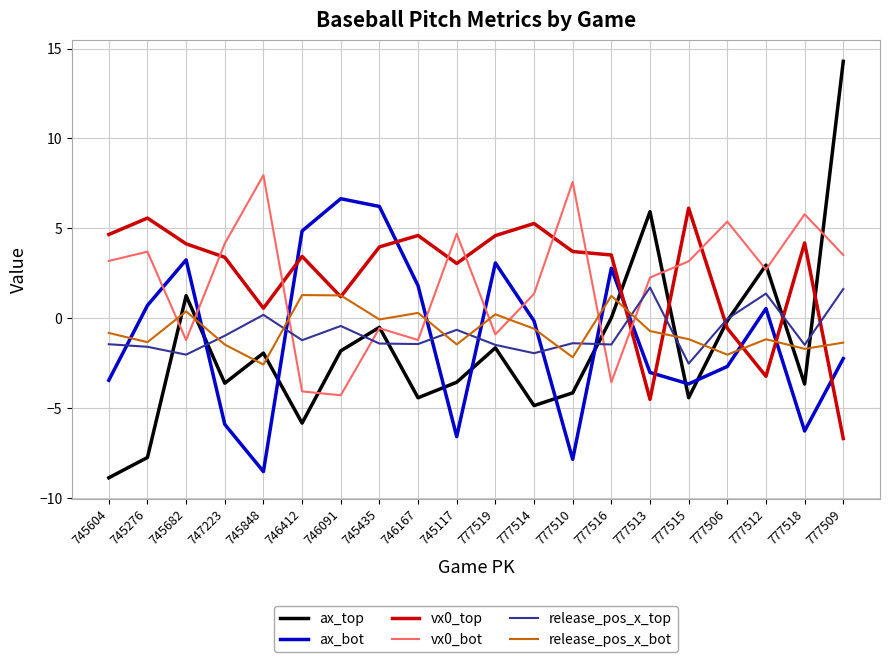

The ax_top series shows -5.4 at 777510. True or false?

False